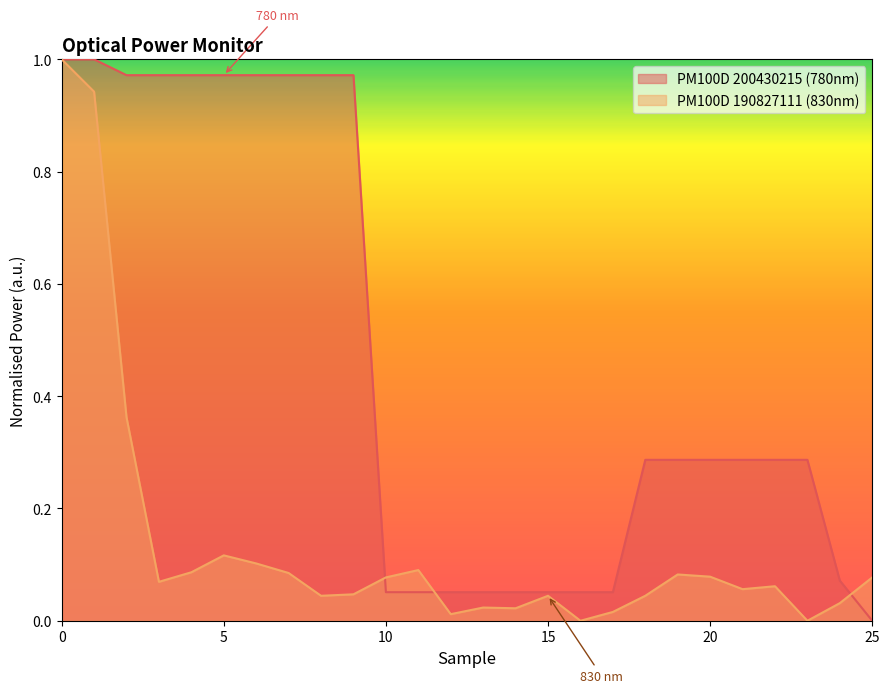

How many times do PM100D 190827111 (830nm) and PM100D 200430215 (780nm) cross each other?

3